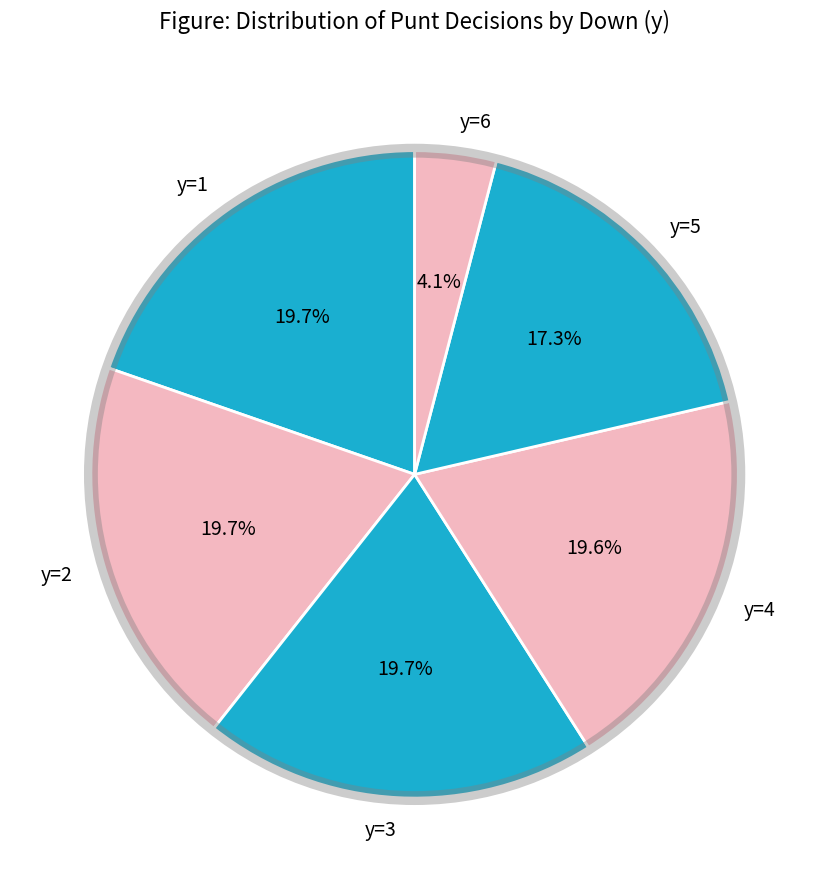

Is y=3 the majority of the pie?

No